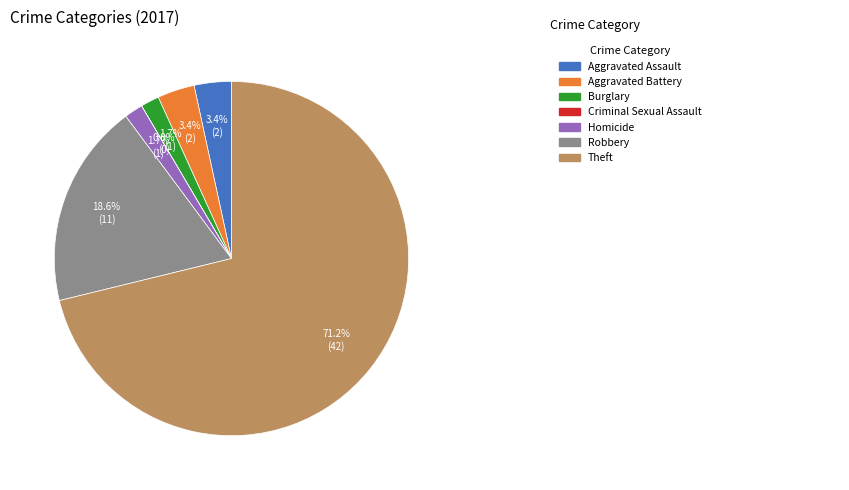

Is there any slice that represents more than half of the pie?

Yes